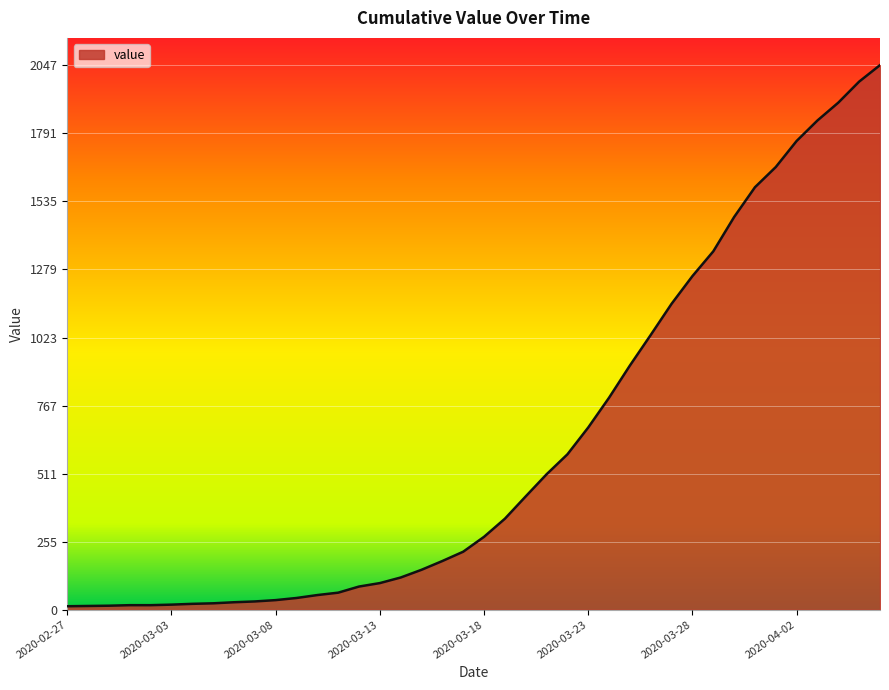

What is the maximum value shown in the chart?

2047